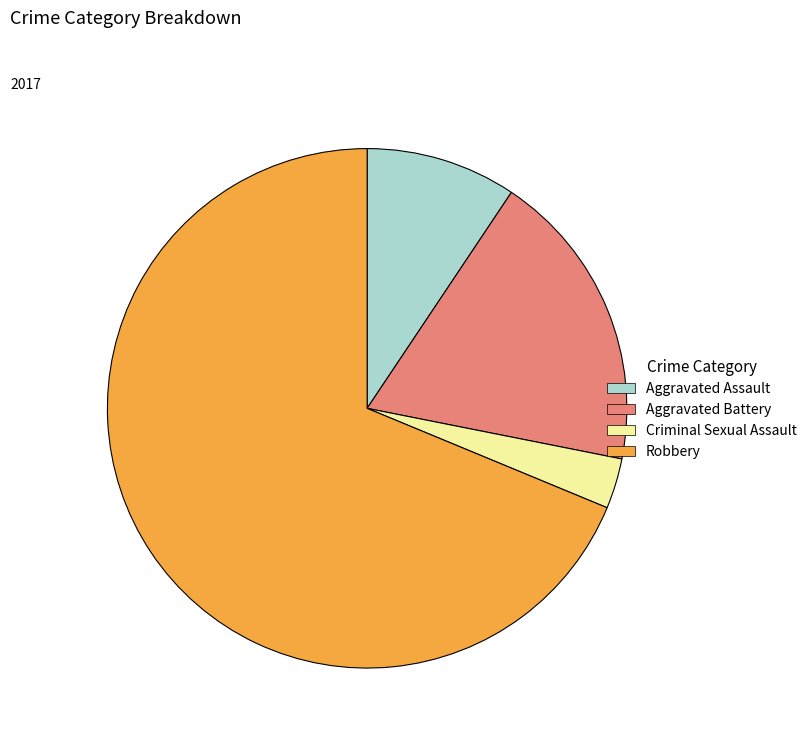

Rank the categories by value from lowest to highest.

Criminal Sexual Assault, Aggravated Assault, Aggravated Battery, Robbery